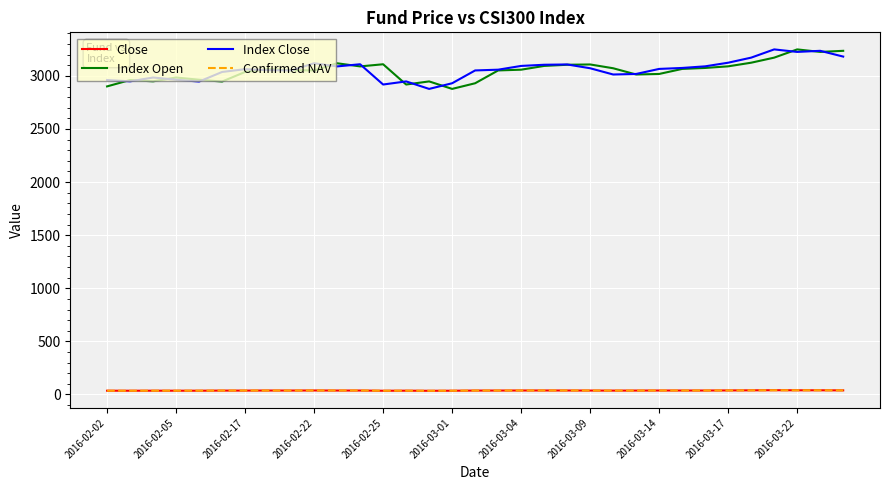

True or false: Close and Index Close cross at least once.

False